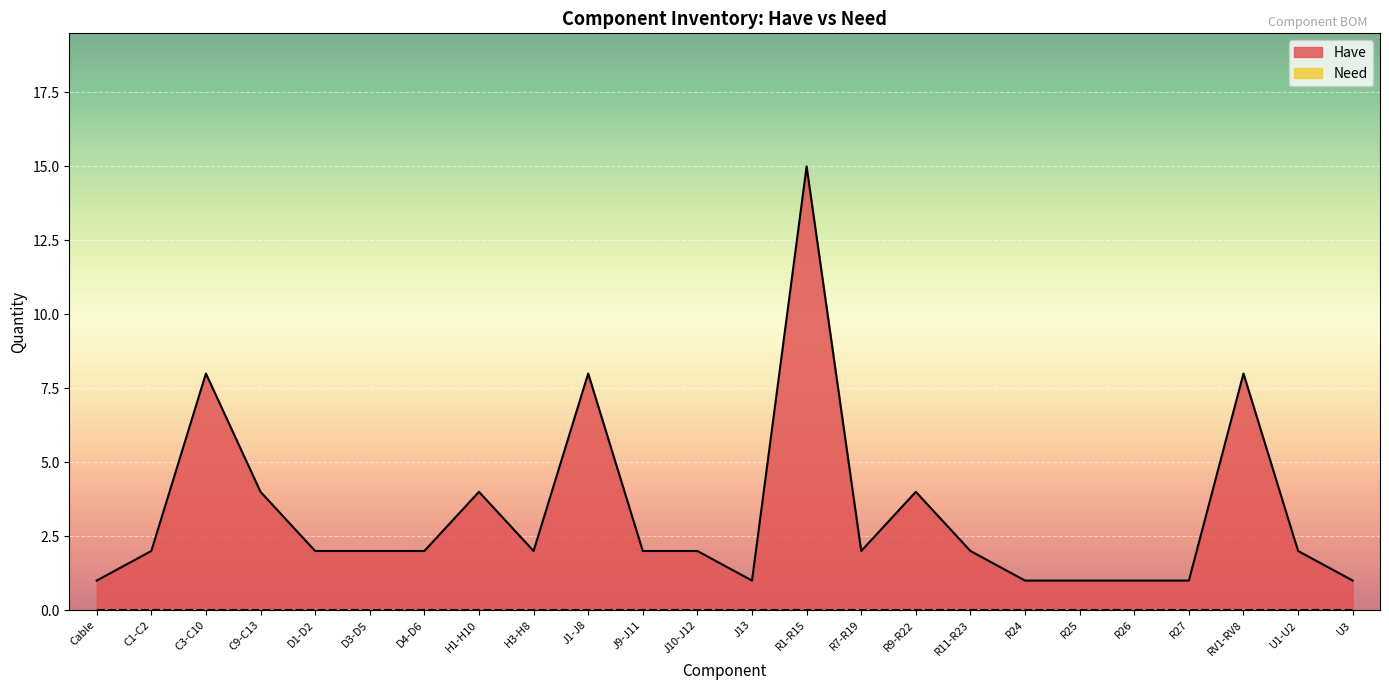

What is the label of the 24th point from the left?

U3